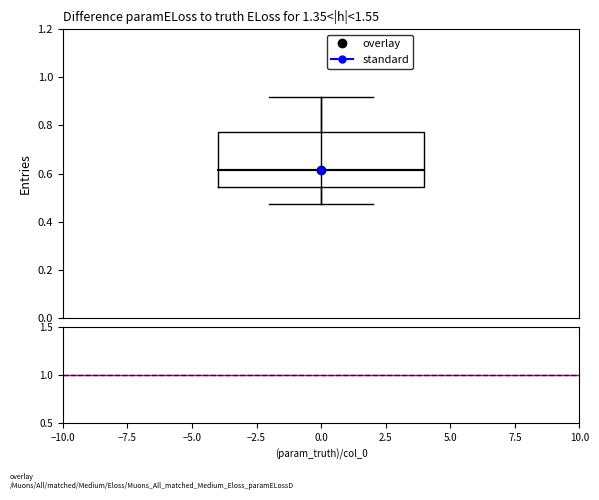

Where is the upper edge of the box on the y-axis? The values are not printed on the chart, so give them approximately, as read against the axis.

0.78